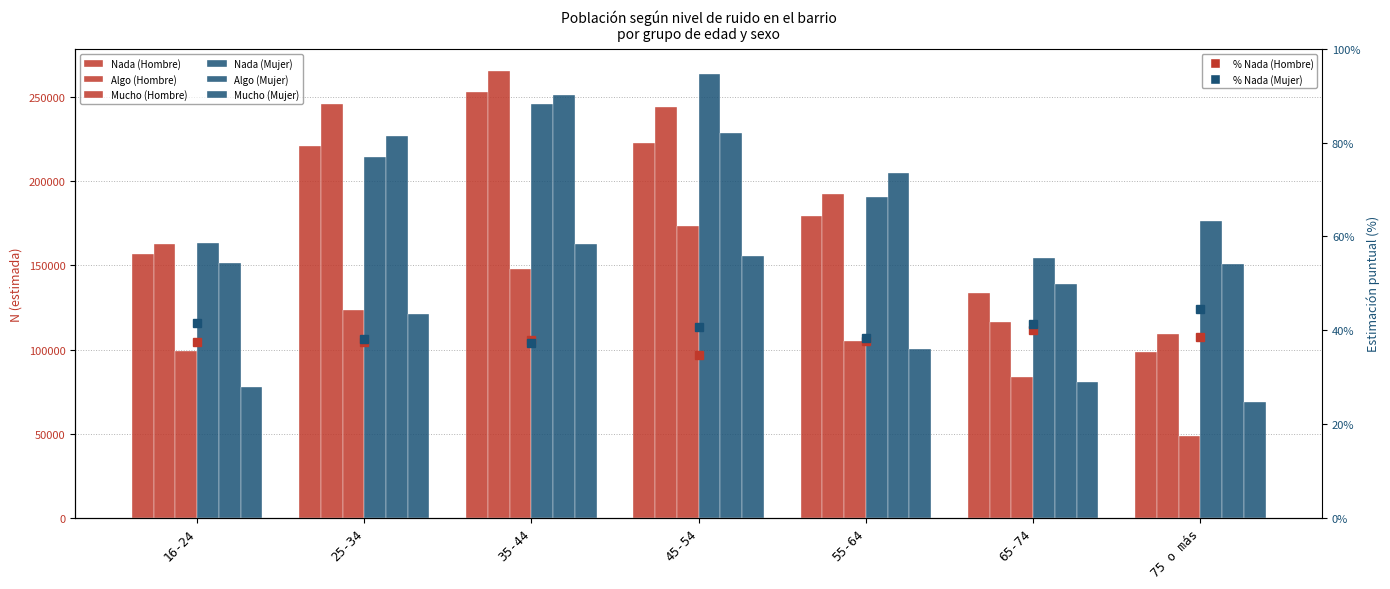

Reading left to right, transcribe all the data shown in this chart.

Nada (Hombre): 156798	220879	253003	222602	179567	133630	98565
Algo (Hombre): 162480	246278	265446	244264	192564	116100	109164
Mucho (Hombre): 98874	123338	147627	173717	104787	83653	48467
Nada (Mujer): 163354	214735	246099	263726	190466	154280	176347
Algo (Mujer): 151726	226851	251364	228952	204749	138968	151144
Mucho (Mujer): 77699	120952	163022	155357	100519	80441	68865